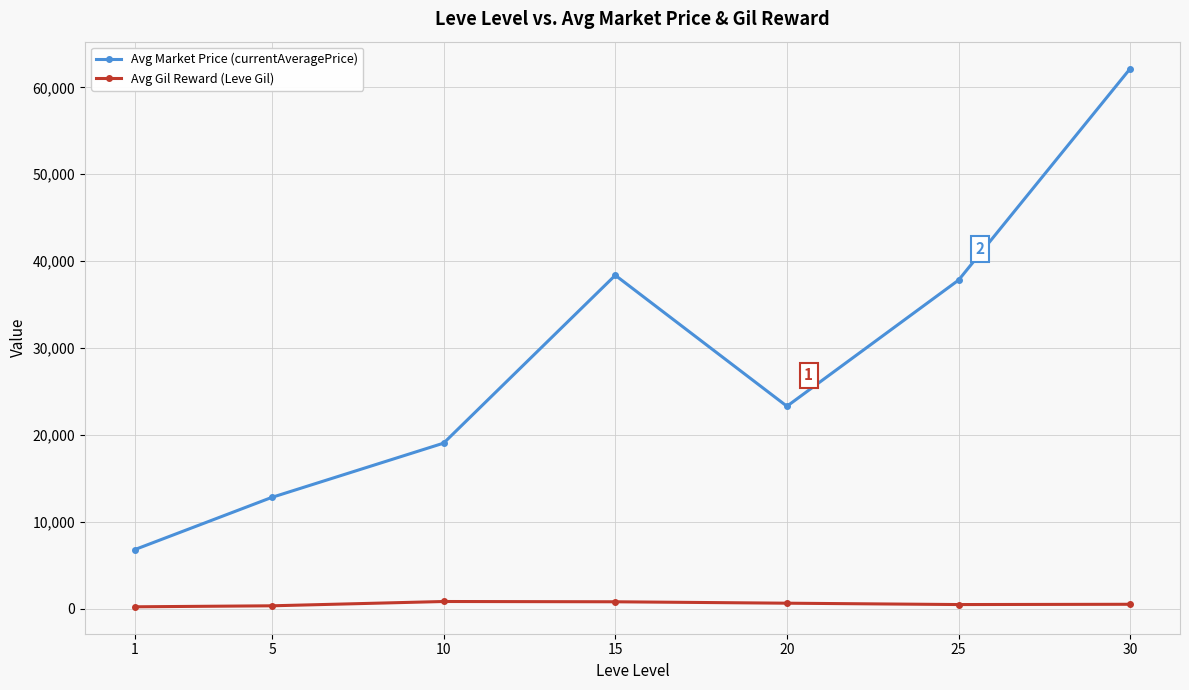

How many data points in Avg Gil Reward (Leve Gil) are less than 538?

3